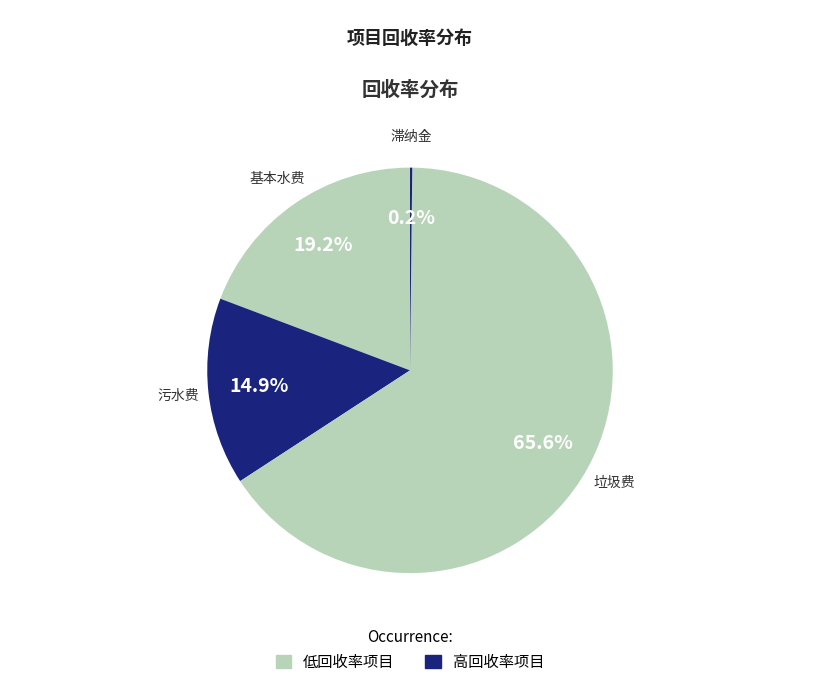

Which category has the biggest portion of the pie?

垃圾费